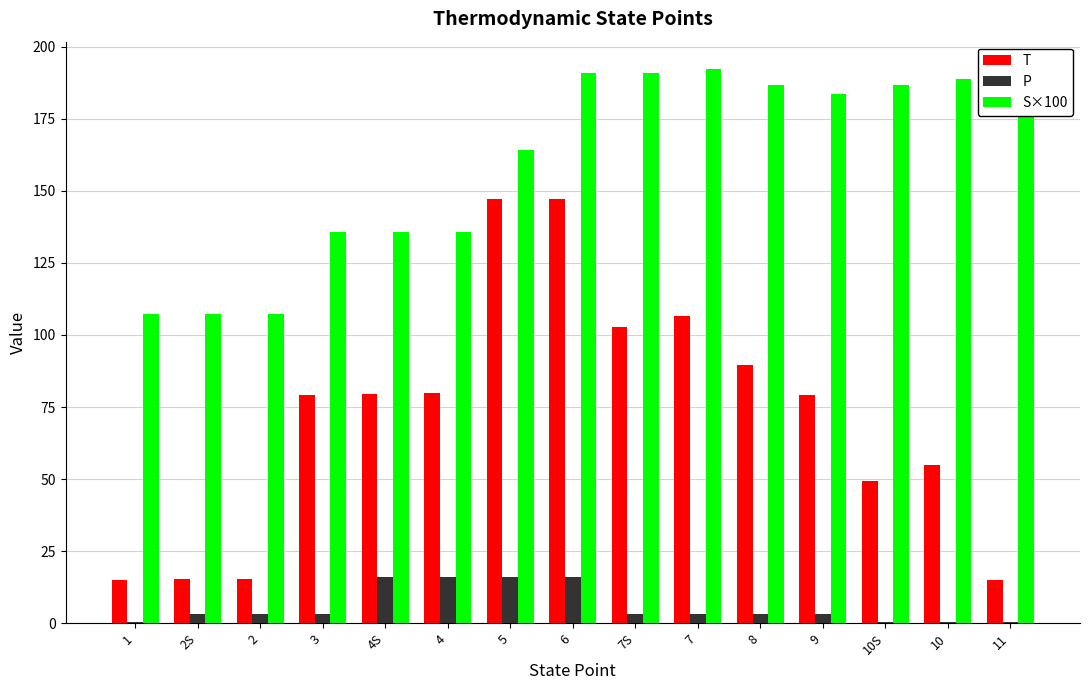

What is the sum of all P values?

90.1